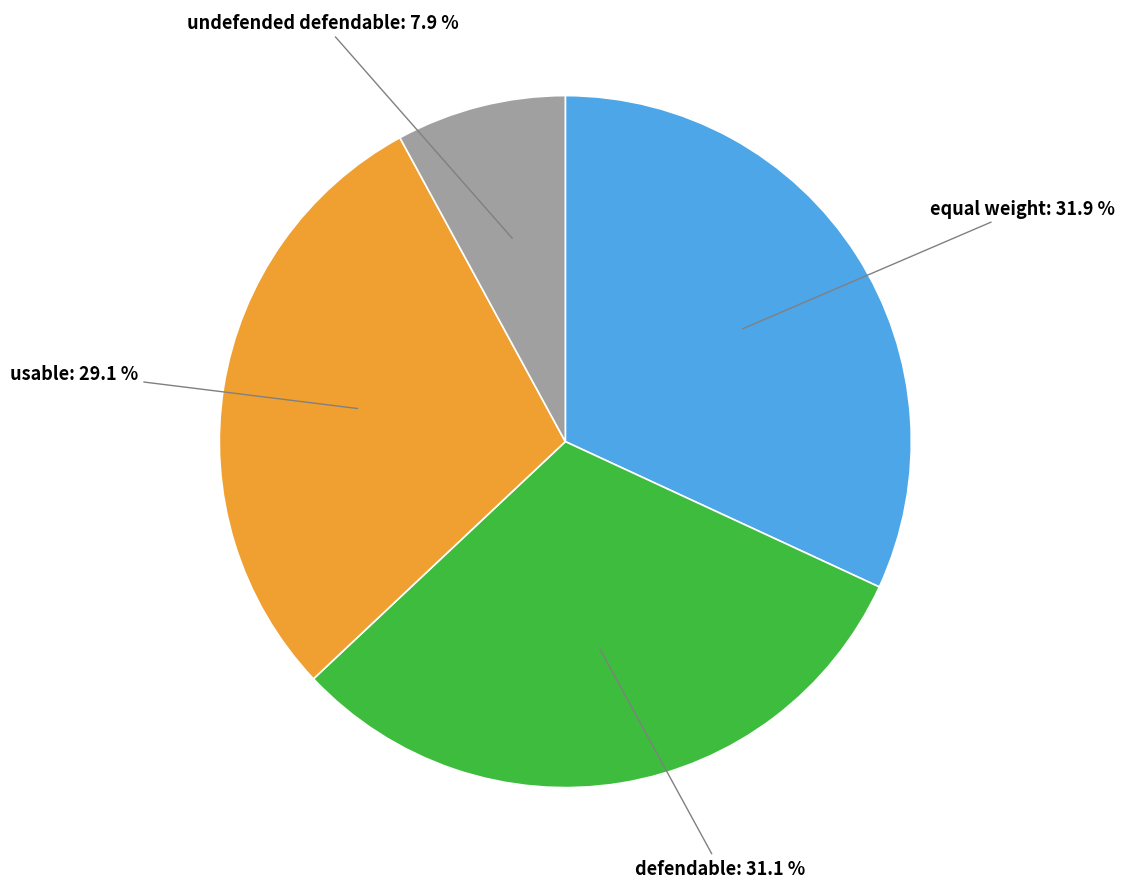

To the nearest percent, what portion does undefended defendable represent?

8%